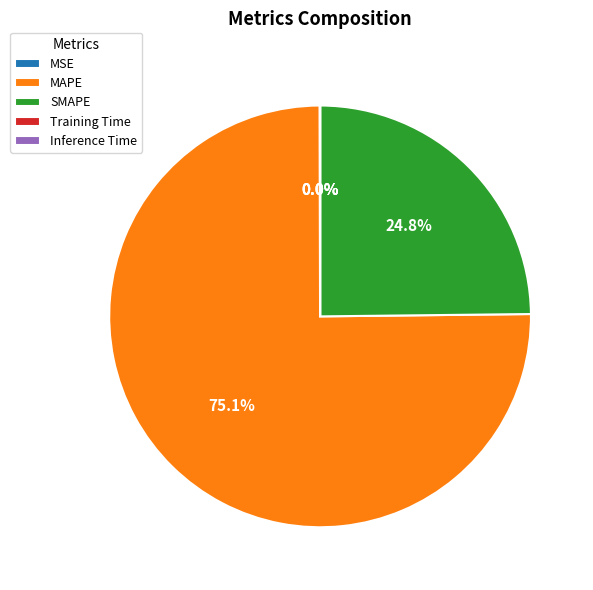

Is the sum of MAPE and SMAPE greater than half?

Yes